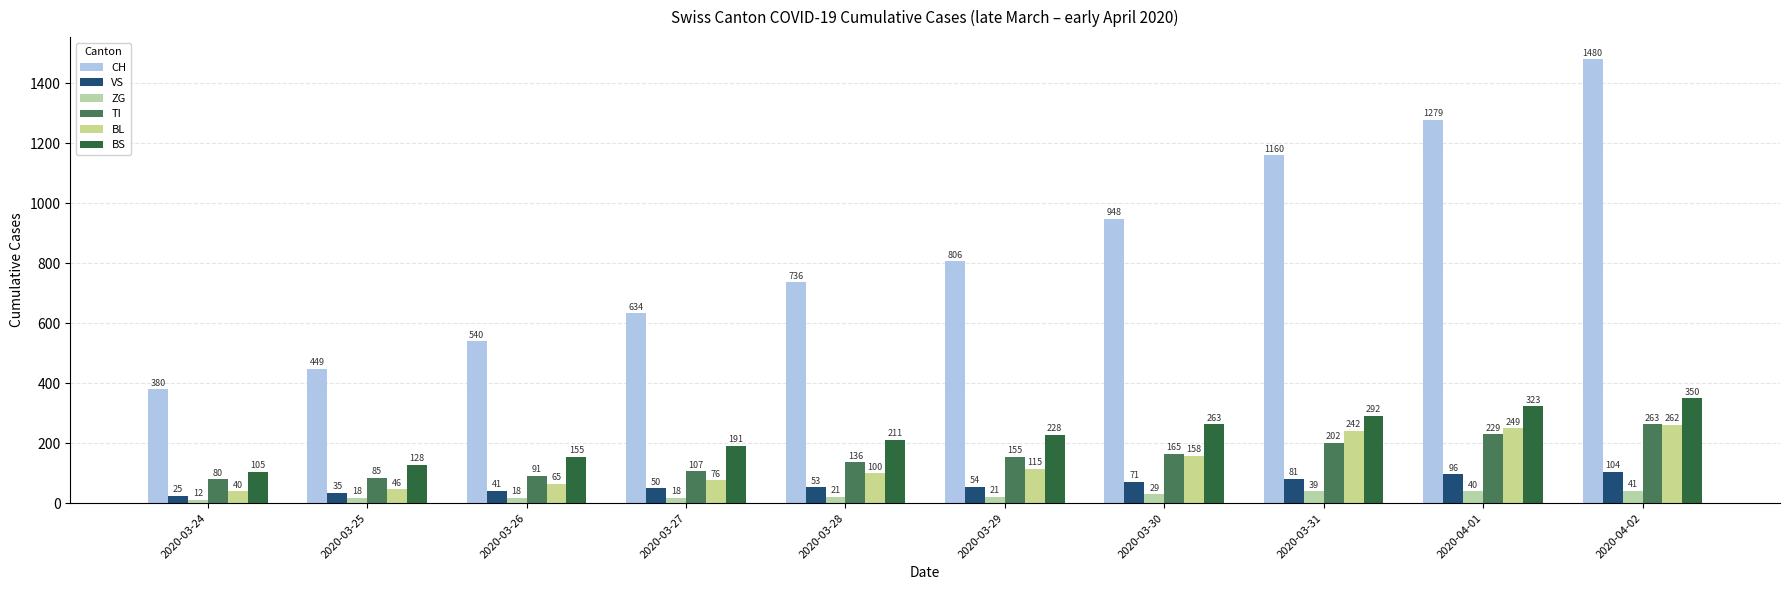

What is the difference between the ZG values at 2020-03-26 and 2020-03-30?

11